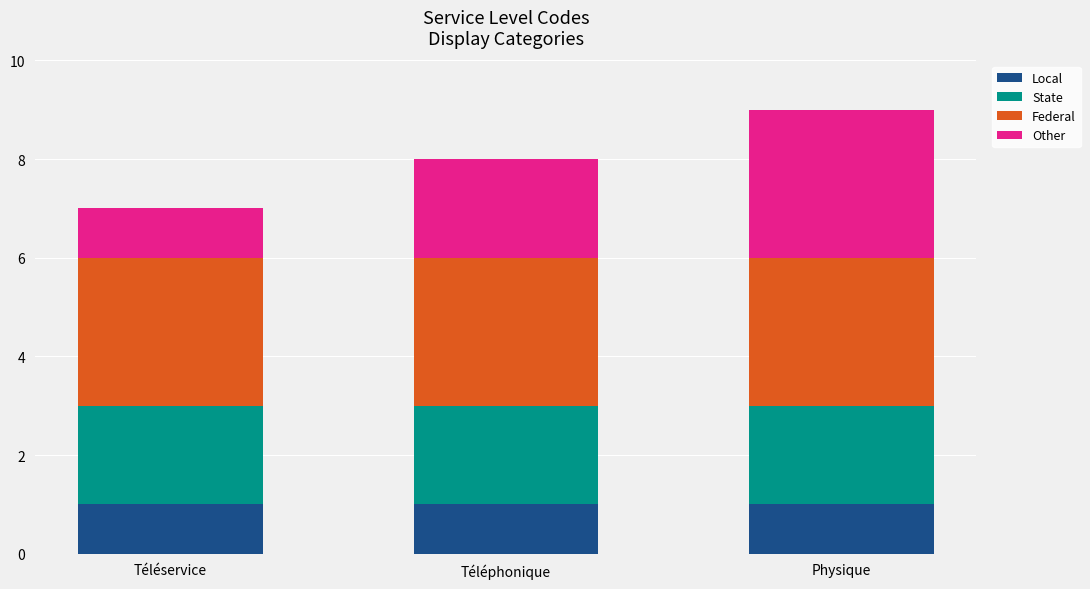

Are the bars grouped side by side (vs. stacked)?

No